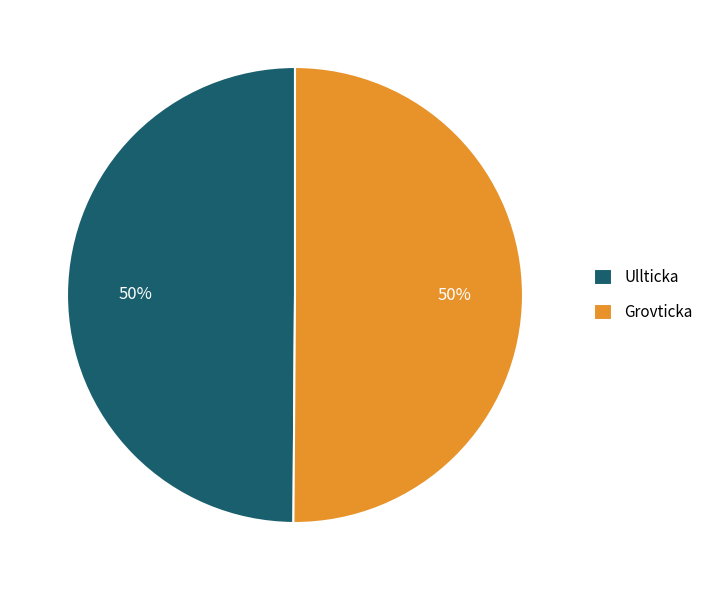

Is the sum of Grovticka and Ullticka greater than half?

Yes